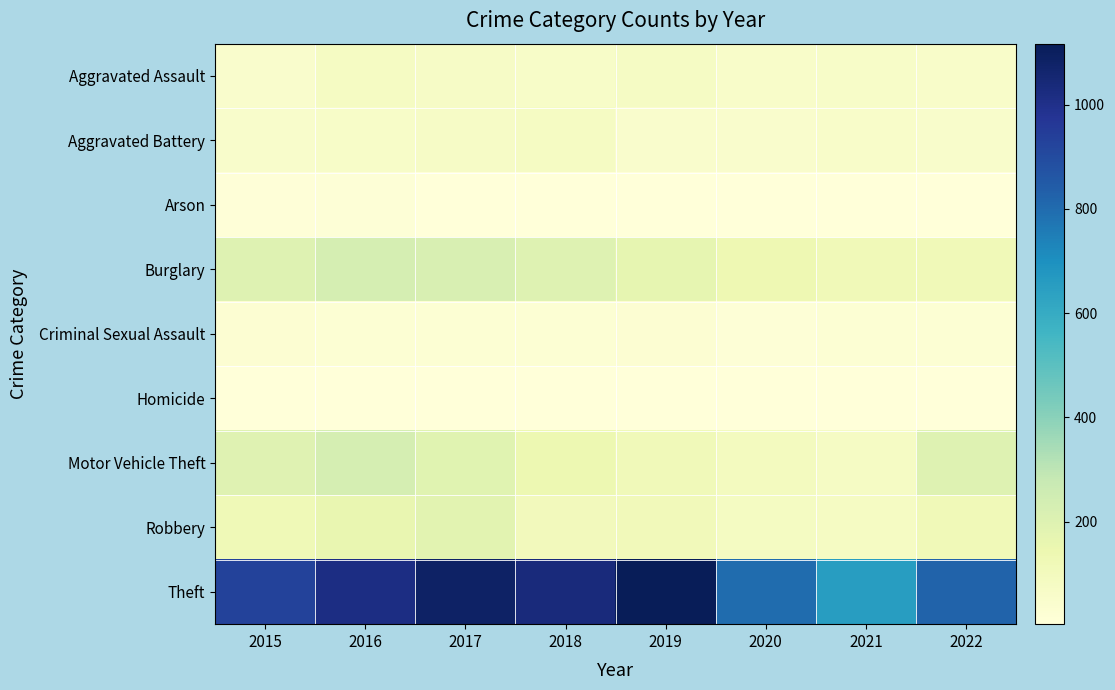

Which series has the largest total across all categories?

Theft